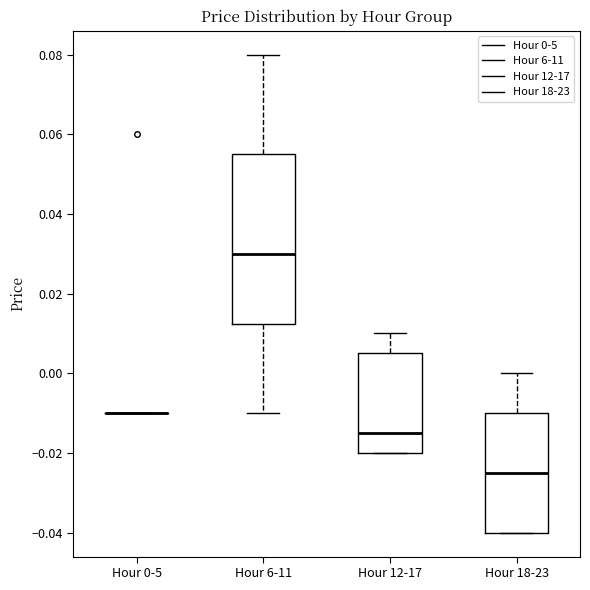

Reading left to right, read every box against the y-axis: the position of its median line, the range the box covers, and the ends of its whiskers. The values are not printed on the chart, so give them approximately, as read against the axis.

Hour 0-5: box collapsed to a line at -0.010, whiskers -0.010 to -0.010
Hour 6-11: median 0.030, box 0.012 to 0.056, whiskers -0.010 to 0.080
Hour 12-17: median -0.014, box -0.020 to 0.006, whiskers -0.020 to 0.010
Hour 18-23: median -0.024, box -0.040 to -0.010, whiskers -0.040 to 0.000